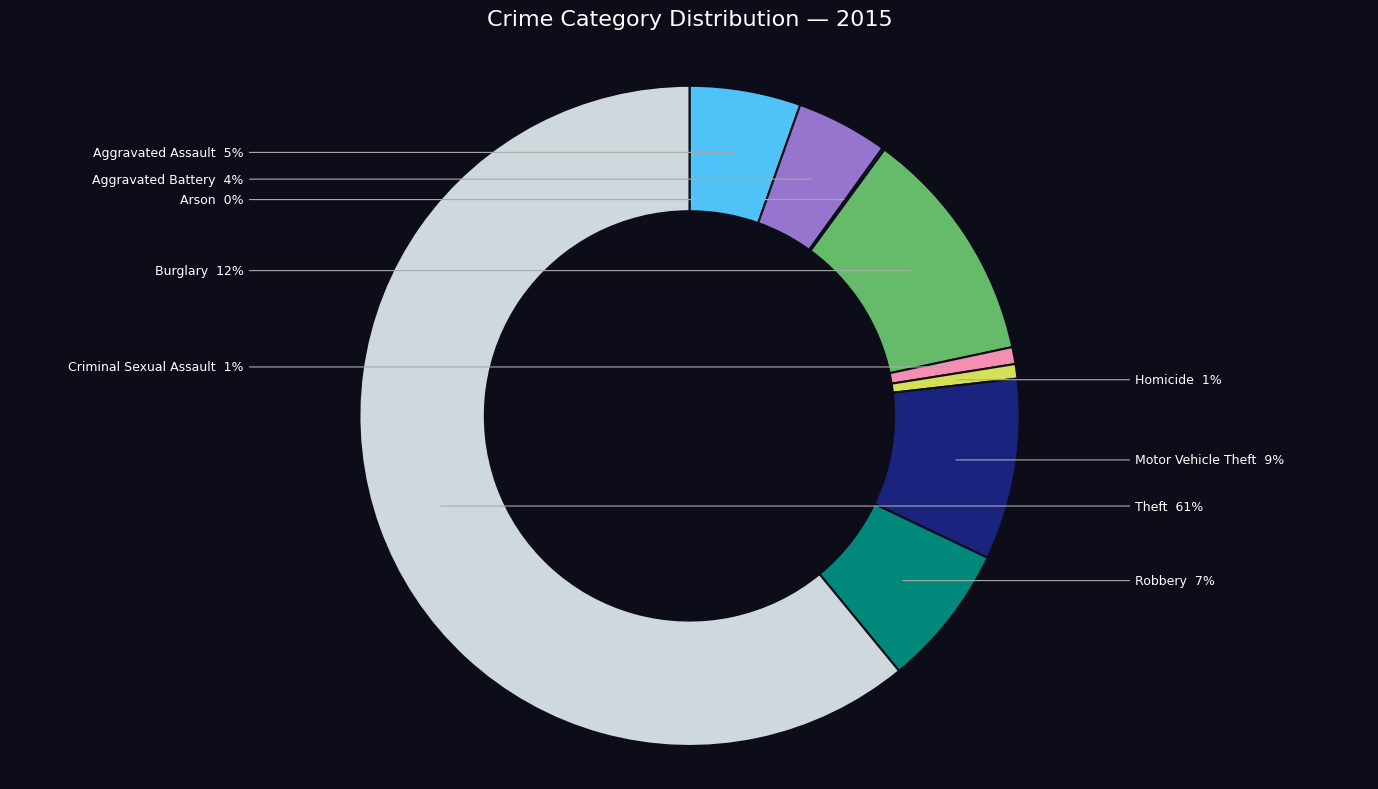

To the nearest percent, what portion does Homicide represent?

1%